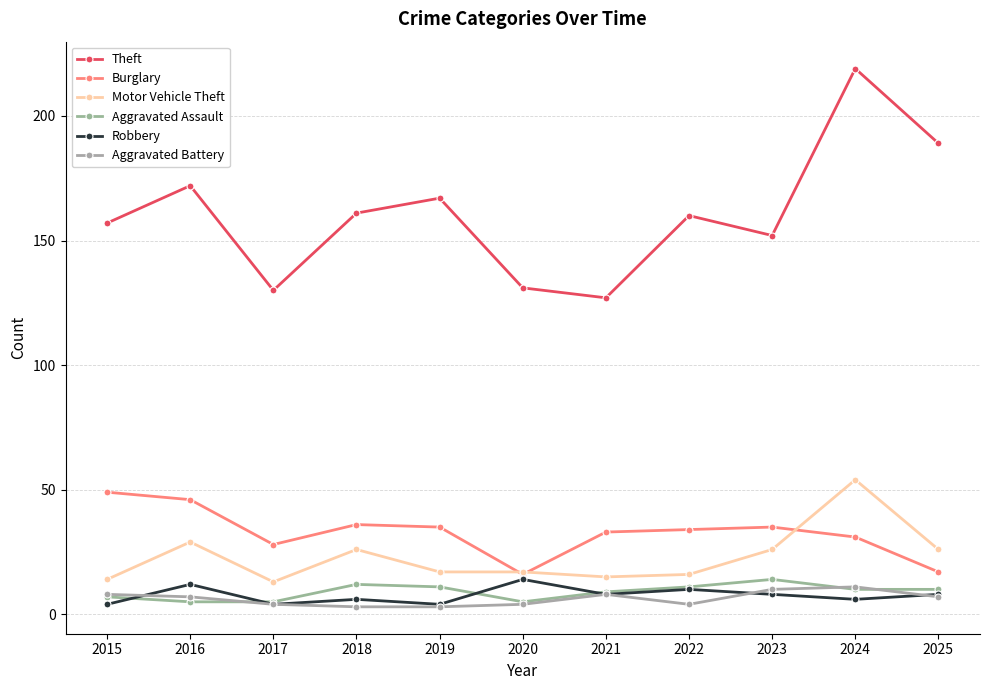

At which category is the sum across all series the highest?

2024